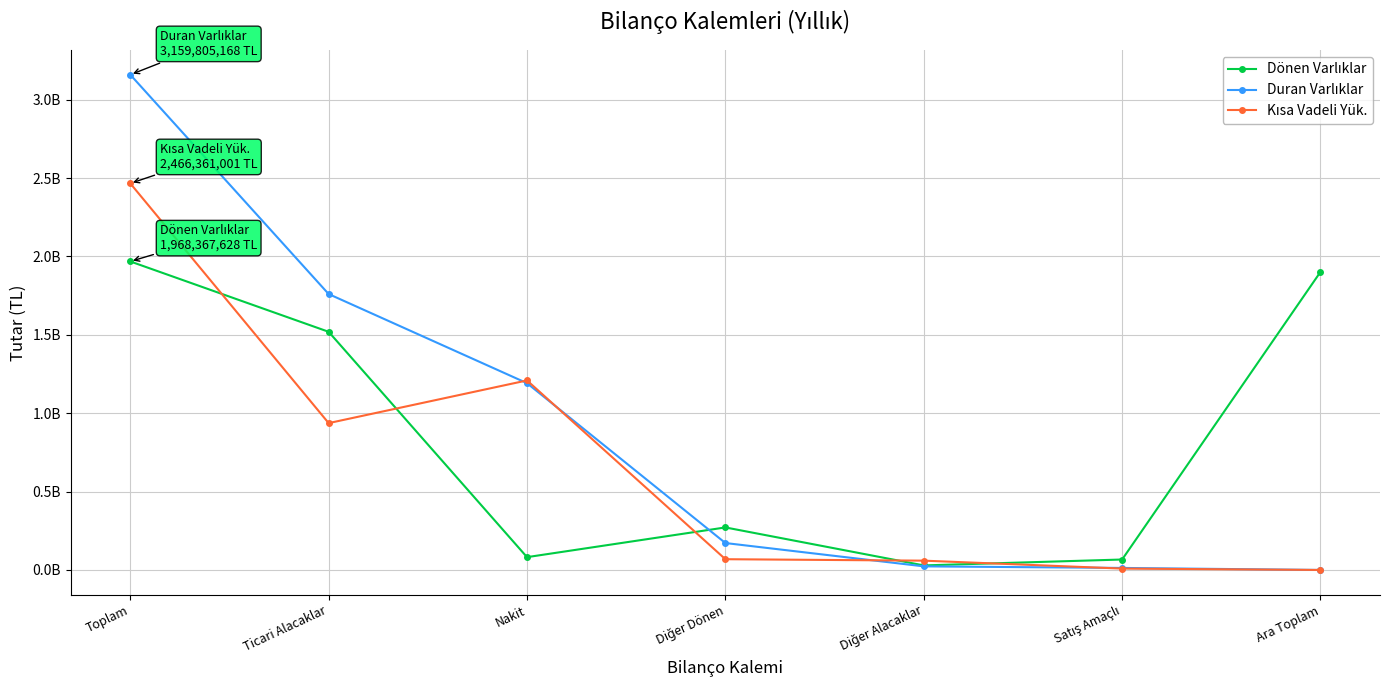

What is the average value of the Kısa Vadeli Yük. series?

678479786